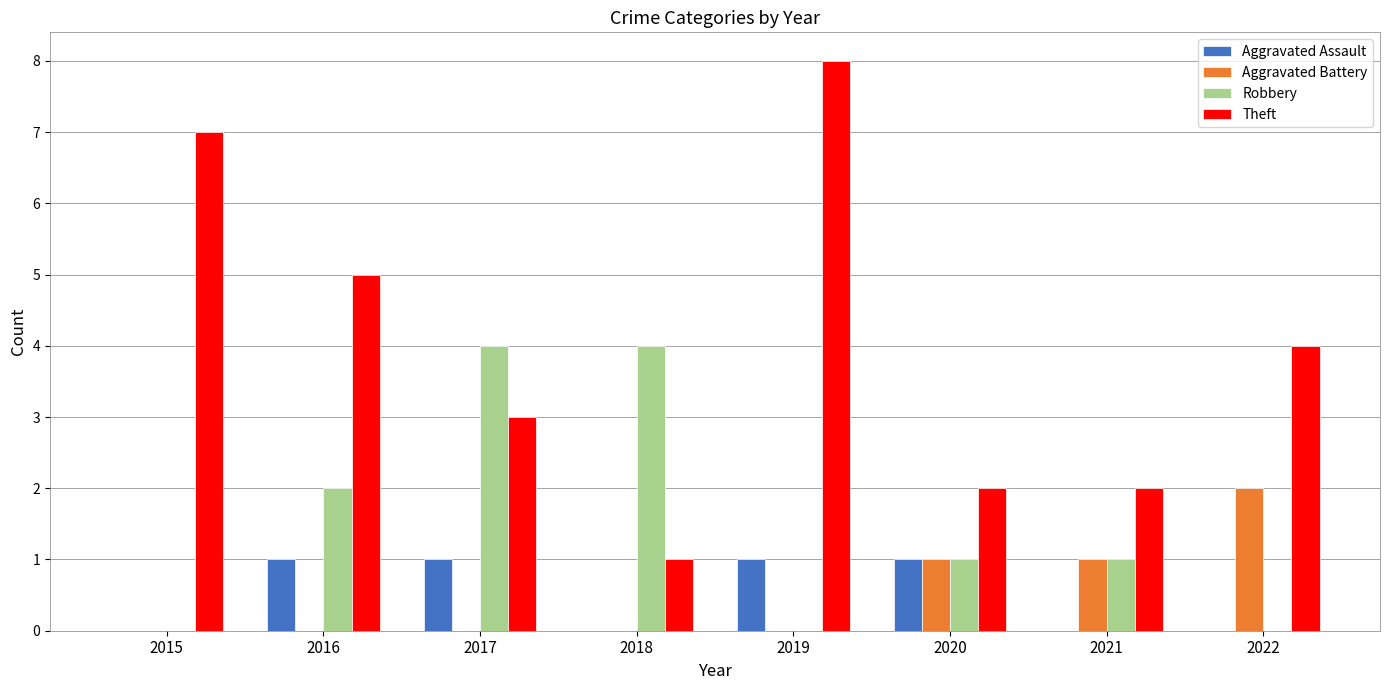

What is the highest value of the Aggravated Assault series?

1